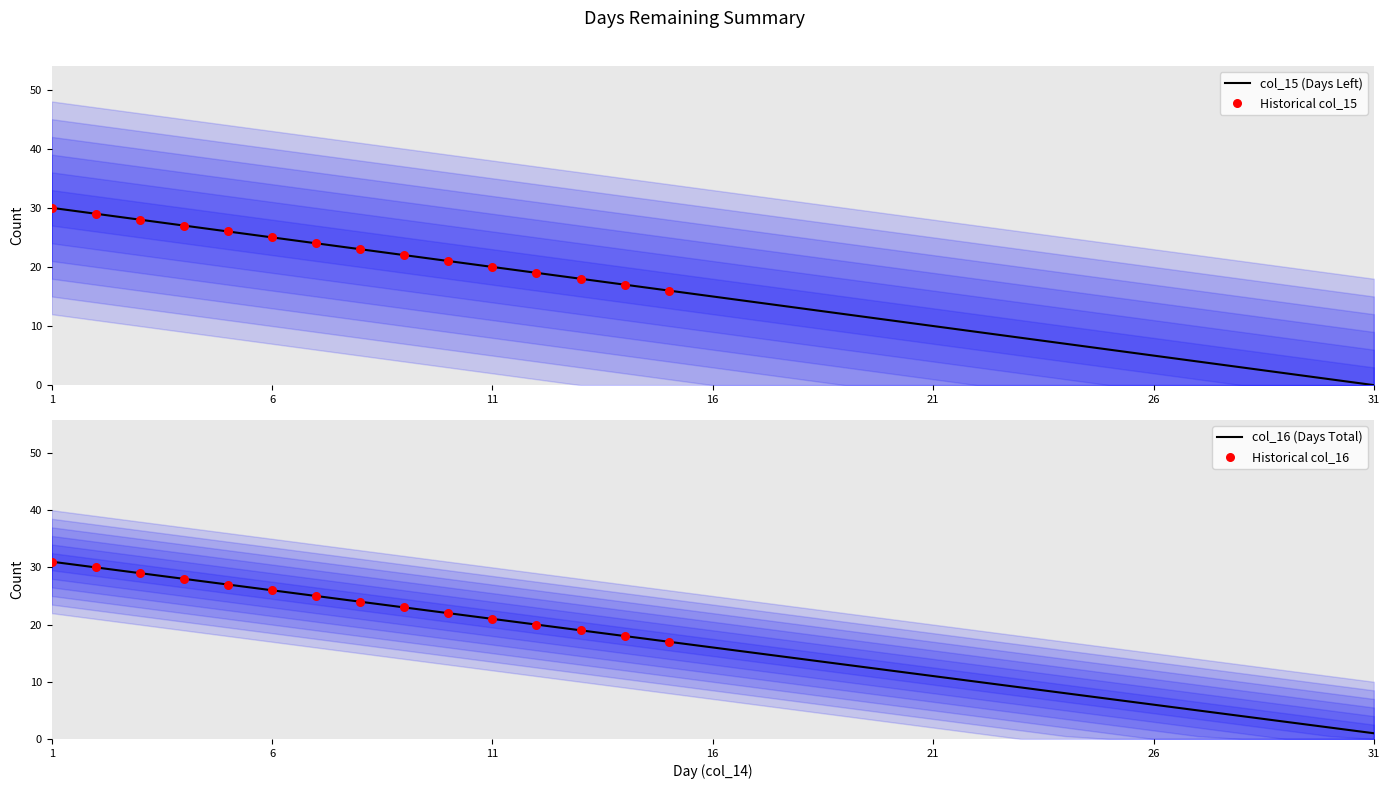

Which series reaches the minimum Y coordinate?

col_15